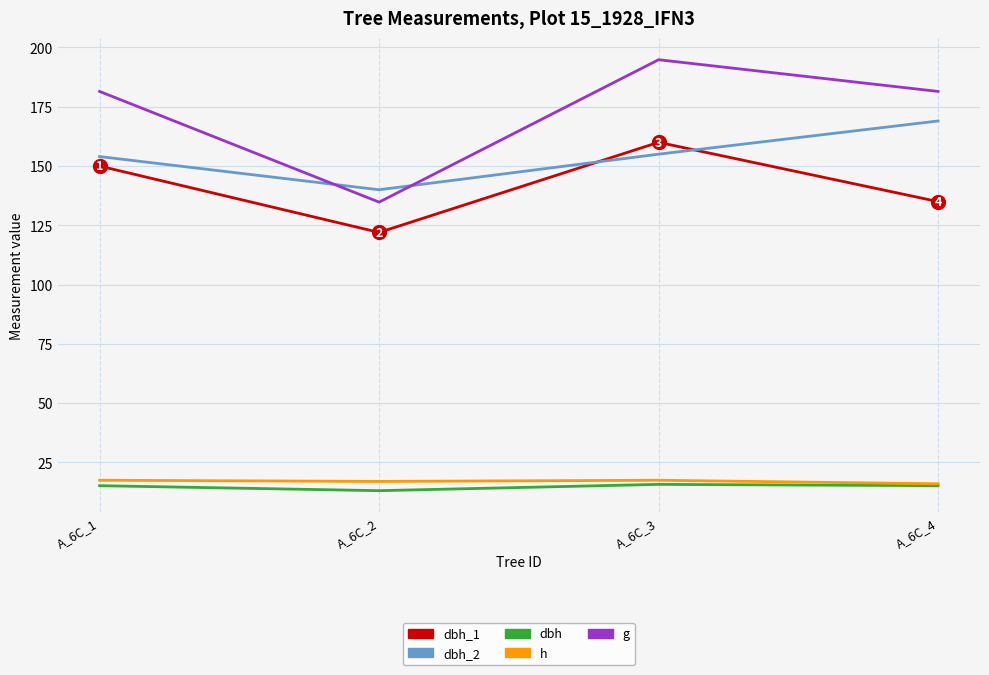

What is the sum of all h values?

68.0